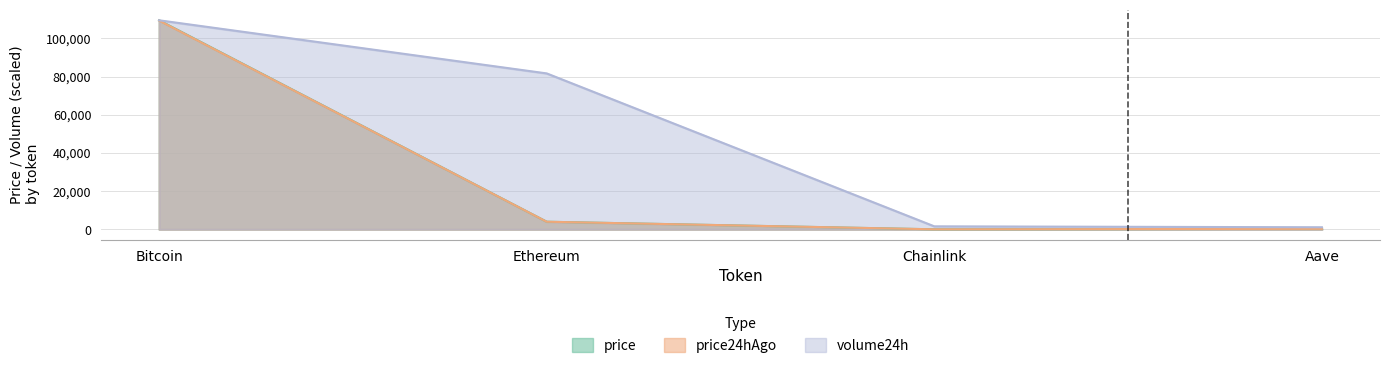

Reading left to right, transcribe all the data shown in this chart.

price: 109476.0	3995.9	20.6	263.6
price24hAgo: 109334.0	3992.0	21.0	268.1
volume24h: 109476.0	81665.9	1580.3	1091.0